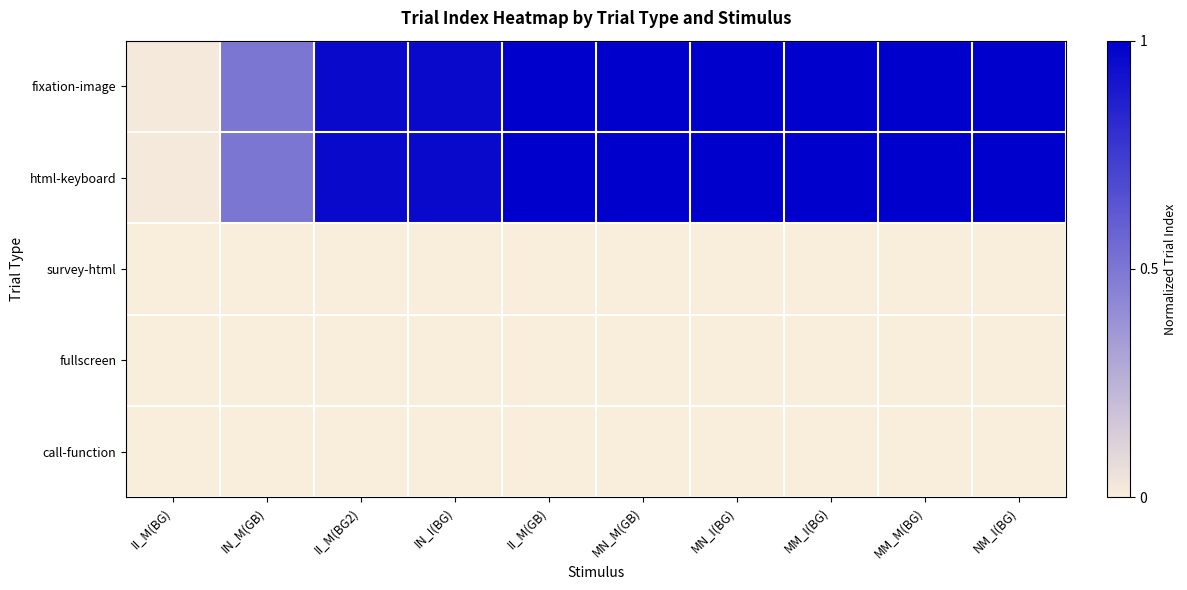

List the series in order of their peak value, highest first.

html-keyboard, fixation-image, call-function, survey-html, fullscreen